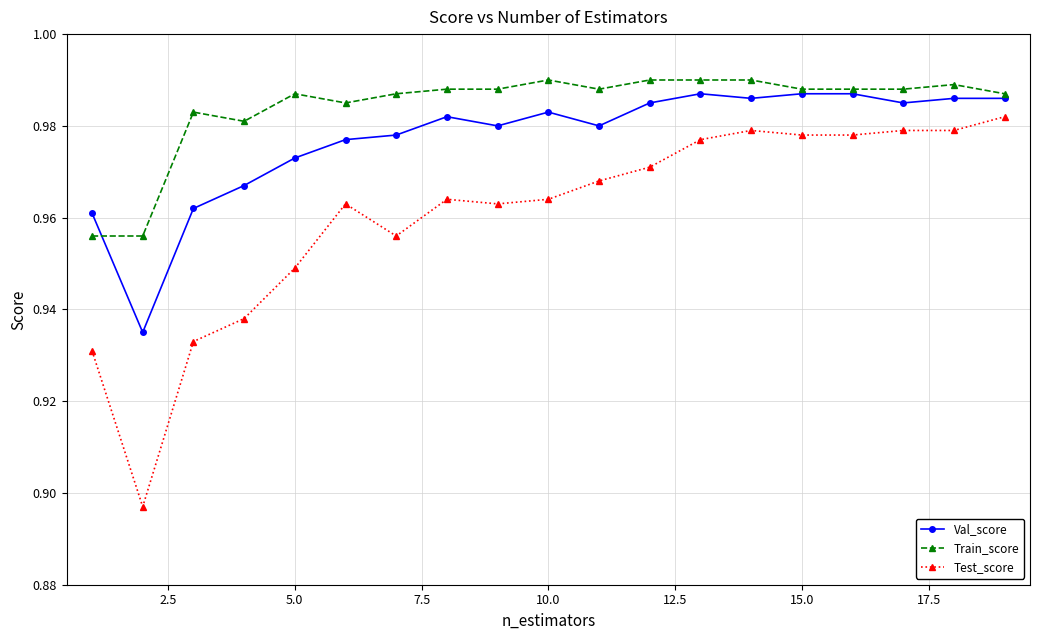

List the series in order of their overall mean, highest first.

Train_score, Val_score, Test_score